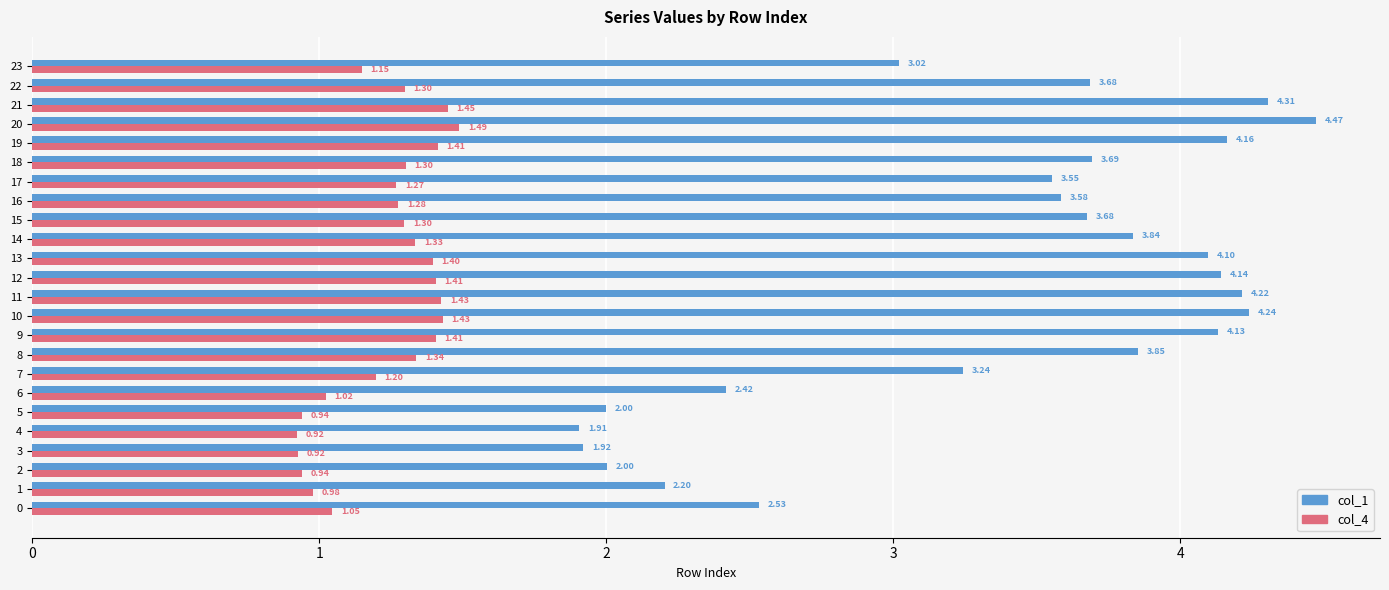

At 16, list the series in order from largest to smallest.

col_1, col_4